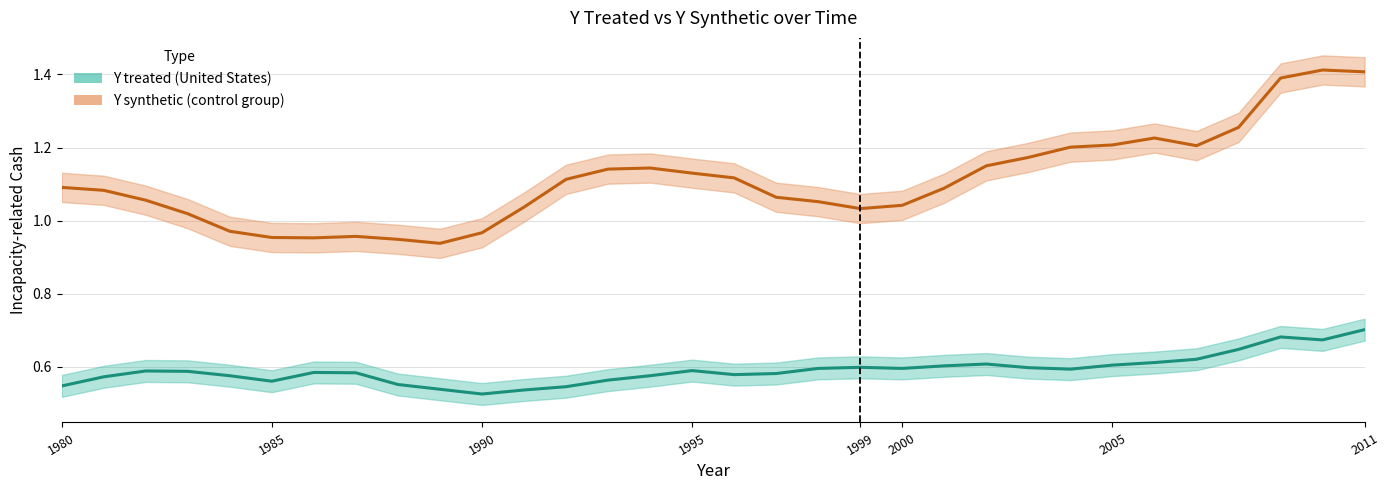

True or false: Y synthetic has more than 2 points higher than both neighbors.

True